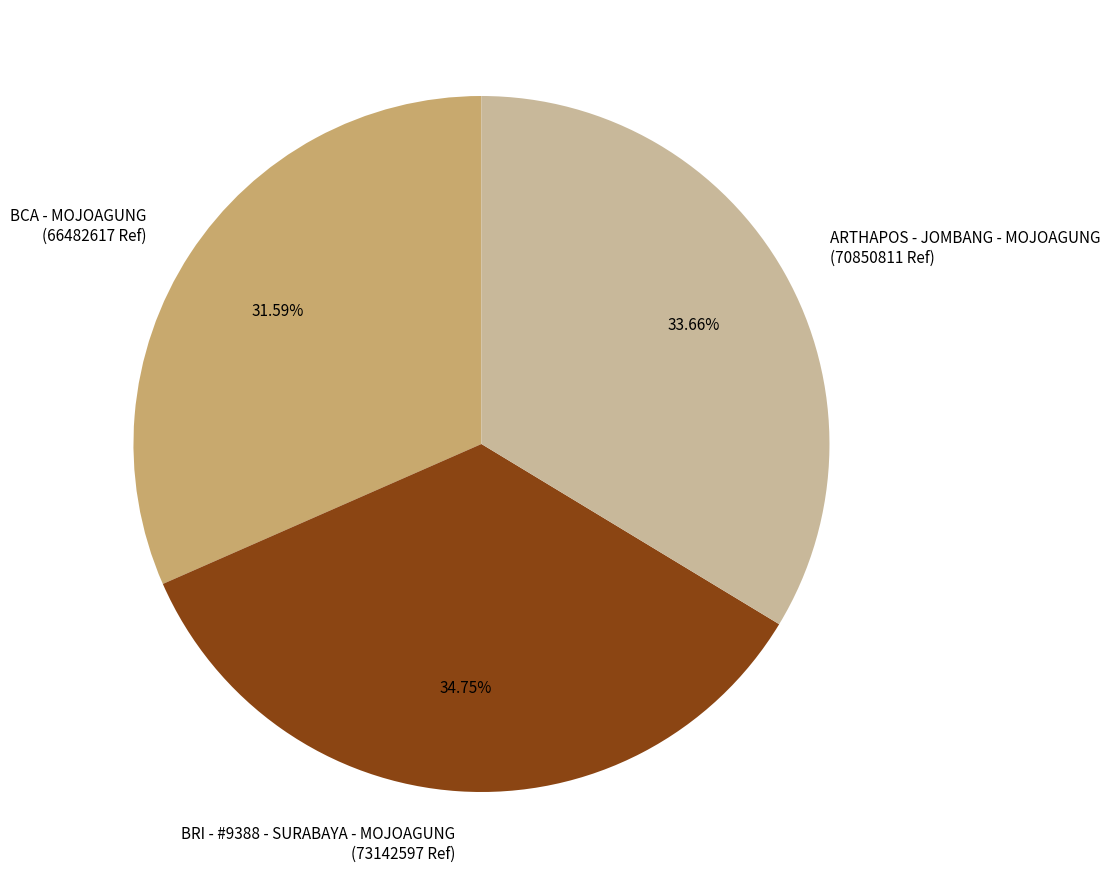

The BCA - MOJOAGUNG slice represents 42% of the pie. True or false?

False